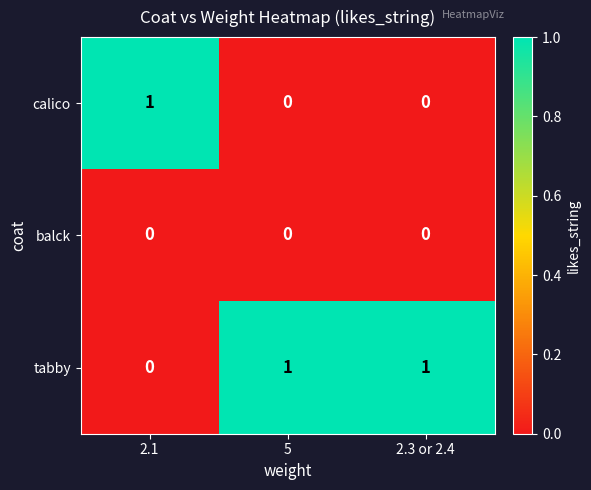

Reading right to left, extract all data points from this chart.

calico: 2.3 or 2.4=0	5=0	2.1=1
balck: 2.3 or 2.4=0	5=0	2.1=0
tabby: 2.3 or 2.4=1	5=1	2.1=0